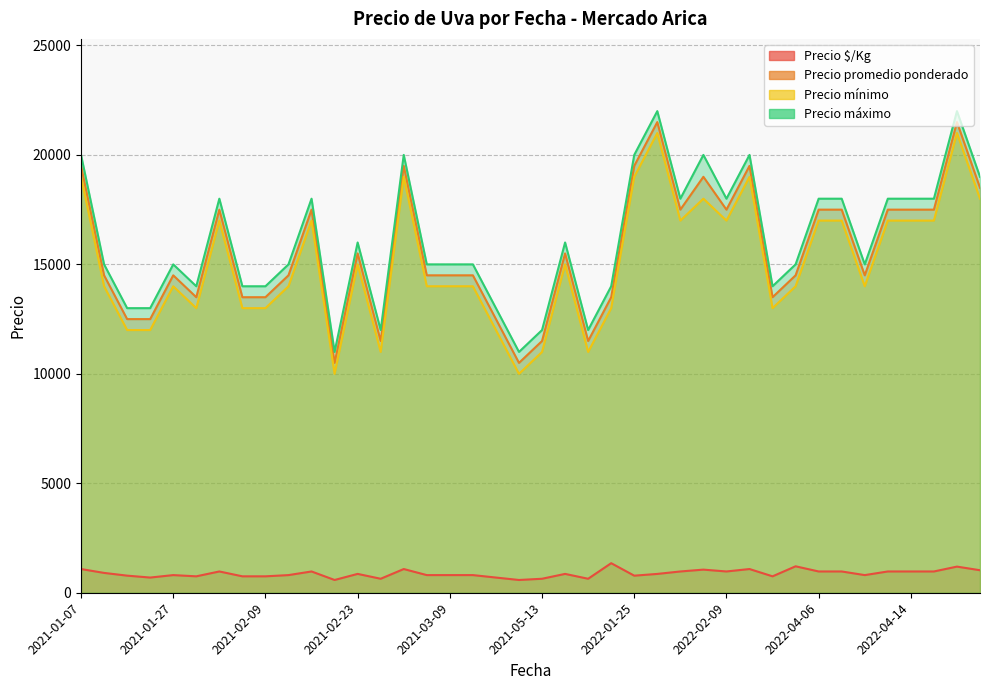

At which category does the chart reach its peak across all series?

2022-01-27